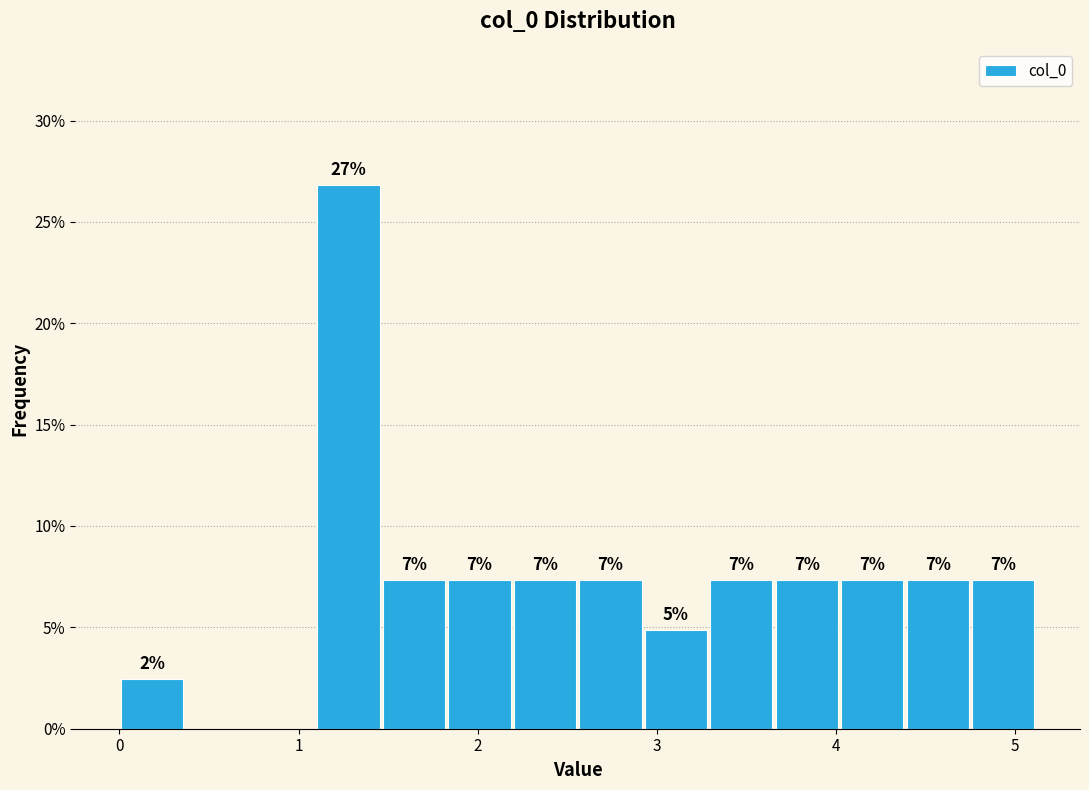

Around what value on the x-axis is the tallest bar? Give the approximate position of its centre, as read against the axis.

1.3